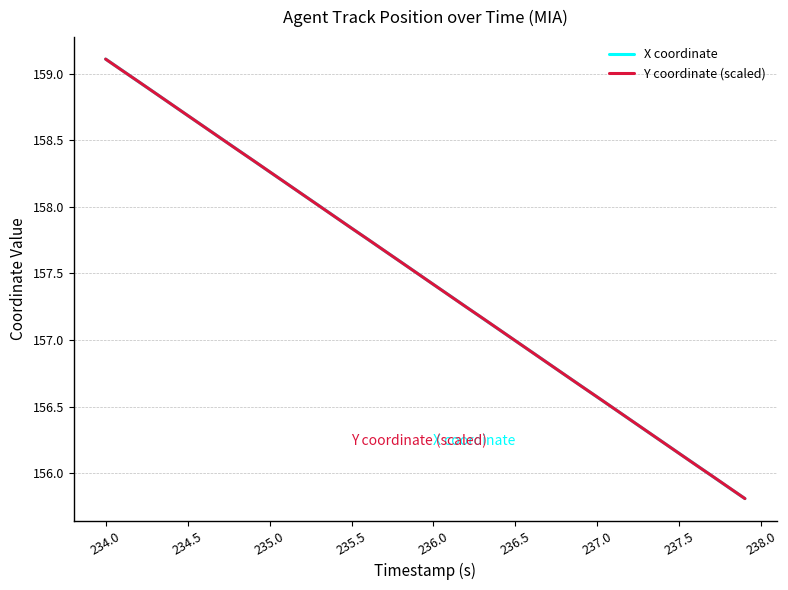

What is the minimum value shown in the chart?

155.8